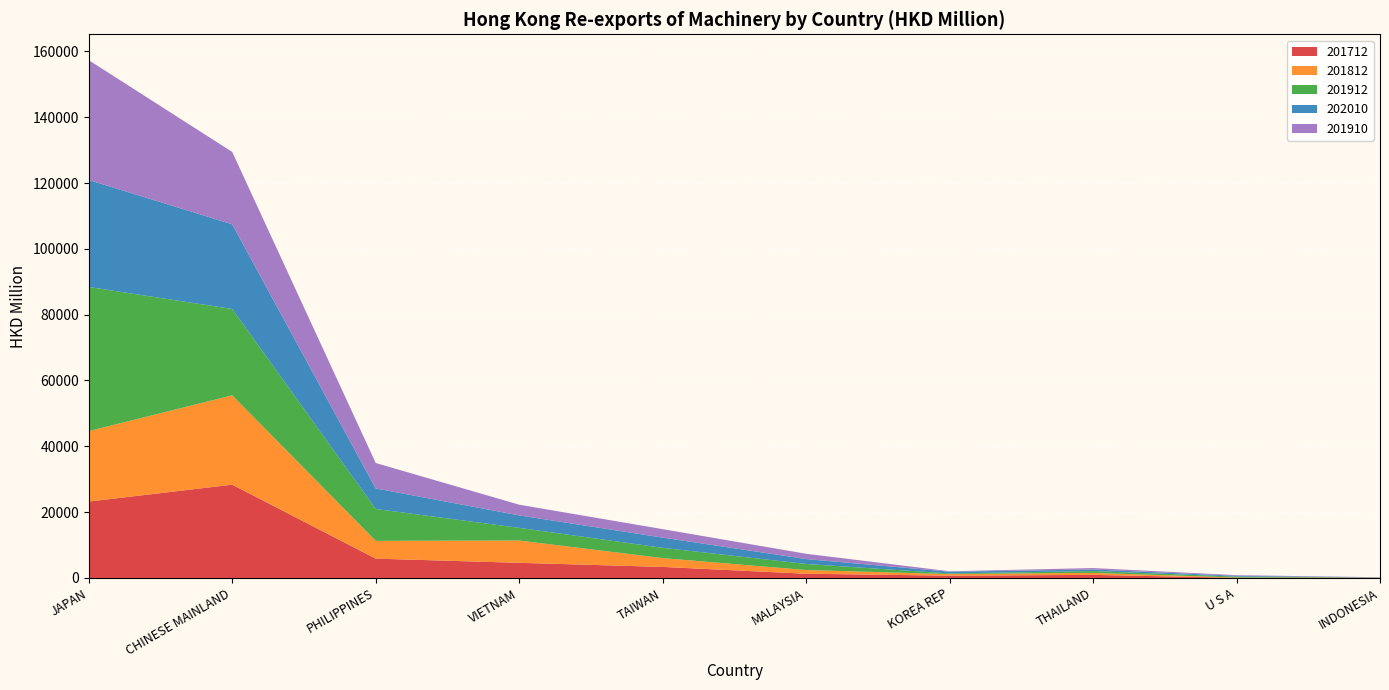

Reading left to right, what are all the values shown in this chart?

201712: JAPAN=23217.2	CHINESE MAINLAND=28346.5	PHILIPPINES=5872.8	VIETNAM=4603.2	TAIWAN=3356.9	MALAYSIA=1283.2	KOREA REP=698.0	THAILAND=938.3	U S A=54.7	INDONESIA=52.9
201812: JAPAN=21411.8	CHINESE MAINLAND=27135.0	PHILIPPINES=5409.1	VIETNAM=6767.5	TAIWAN=2682.8	MALAYSIA=1125.5	KOREA REP=476.6	THAILAND=611.0	U S A=84.2	INDONESIA=38.0
201912: JAPAN=43782.9	CHINESE MAINLAND=26237.2	PHILIPPINES=9683.5	VIETNAM=3852.0	TAIWAN=3114.9	MALAYSIA=1840.5	KOREA REP=191.8	THAILAND=544.1	U S A=269.7	INDONESIA=43.6
202010: JAPAN=32507.0	CHINESE MAINLAND=25734.8	PHILIPPINES=6237.1	VIETNAM=3791.8	TAIWAN=3113.8	MALAYSIA=1499.2	KOREA REP=532.7	THAILAND=485.6	U S A=244.8	INDONESIA=50.7
201910: JAPAN=36402.9	CHINESE MAINLAND=21979.4	PHILIPPINES=7727.9	VIETNAM=3246.6	TAIWAN=2565.0	MALAYSIA=1599.7	KOREA REP=134.2	THAILAND=435.8	U S A=190.8	INDONESIA=34.4